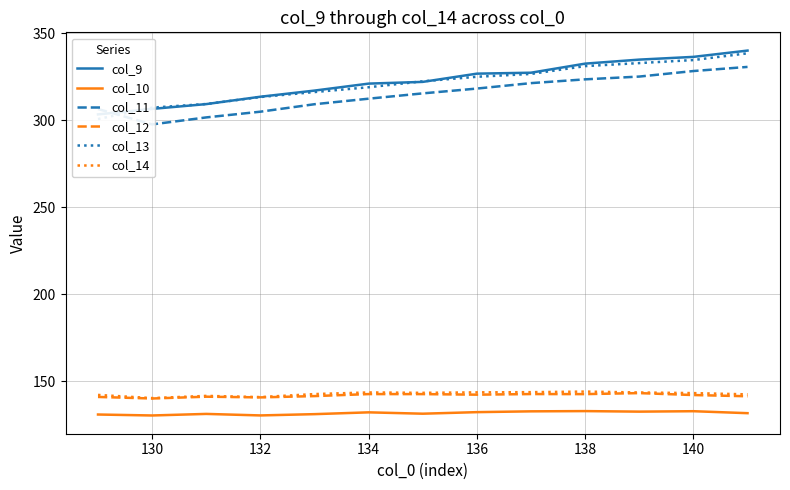

Reading left to right, transcribe all the data shown in this chart.

col_9: 303.4	306.5	309.3	313.5	317.1	321.1	322.1	326.8	327.4	332.6	334.9	336.5	340.1
col_10: 130.8	130.2	131.1	130.3	131.0	132.0	131.3	132.1	132.6	132.8	132.4	132.7	131.6
col_11: 306.5	297.6	301.6	304.9	309.2	312.4	315.5	318.2	321.4	323.5	325.1	328.3	330.7
col_12: 140.9	140.0	141.0	140.6	141.4	142.5	142.5	142.2	142.6	142.5	143.1	142.0	141.3
col_13: 300.7	307.3	309.3	313.4	316.2	319.0	322.4	325.0	326.6	331.1	332.9	334.6	338.5
col_14: 142.0	140.2	141.5	140.8	142.5	143.5	143.3	143.5	143.6	144.0	143.5	143.1	142.4